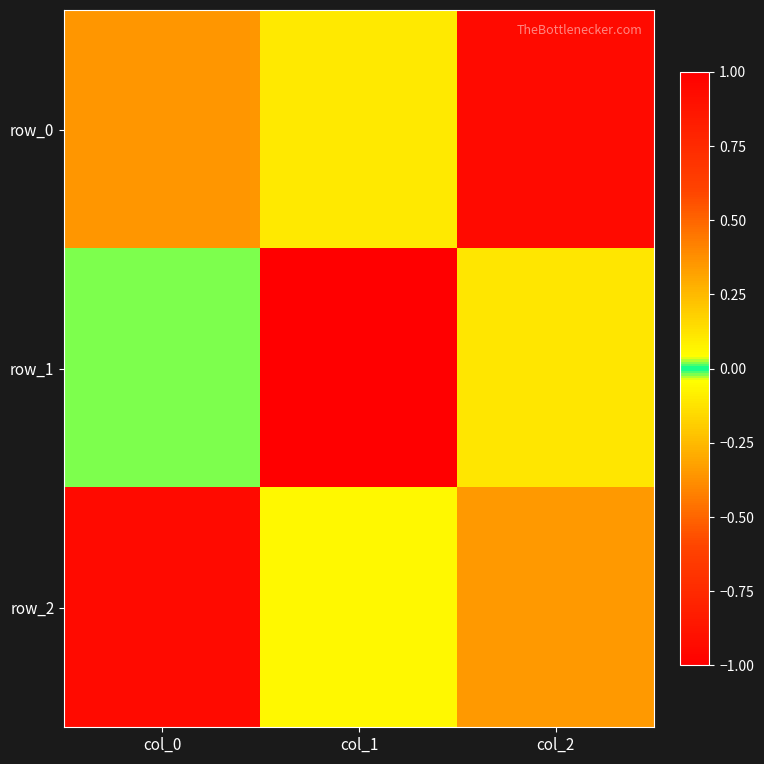

At which label does row_2 first exceed 0?

col_0